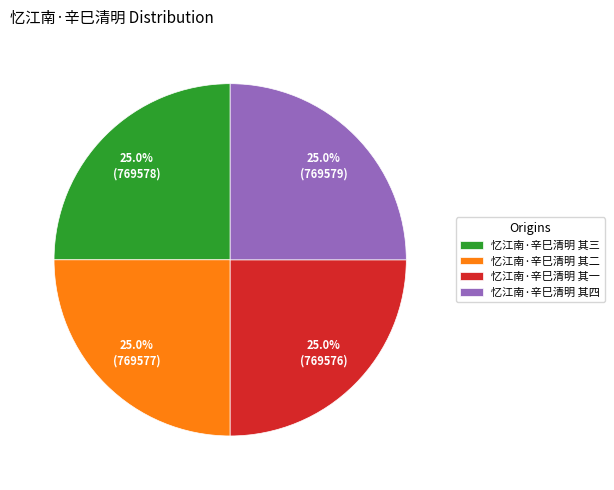

What percentage is the 忆江南·辛巳清明 其三 slice, to the nearest percent?

25%